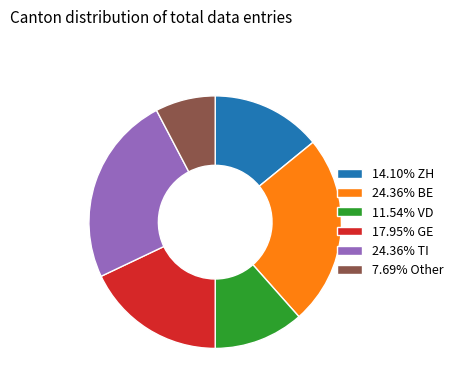

How many slices are in this pie chart?

6